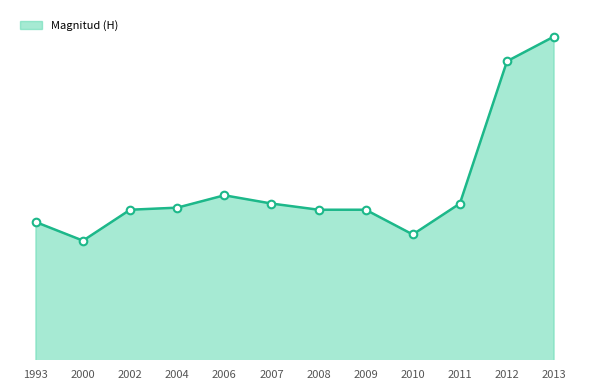

Is this an area chart (filled region under the line)?

Yes